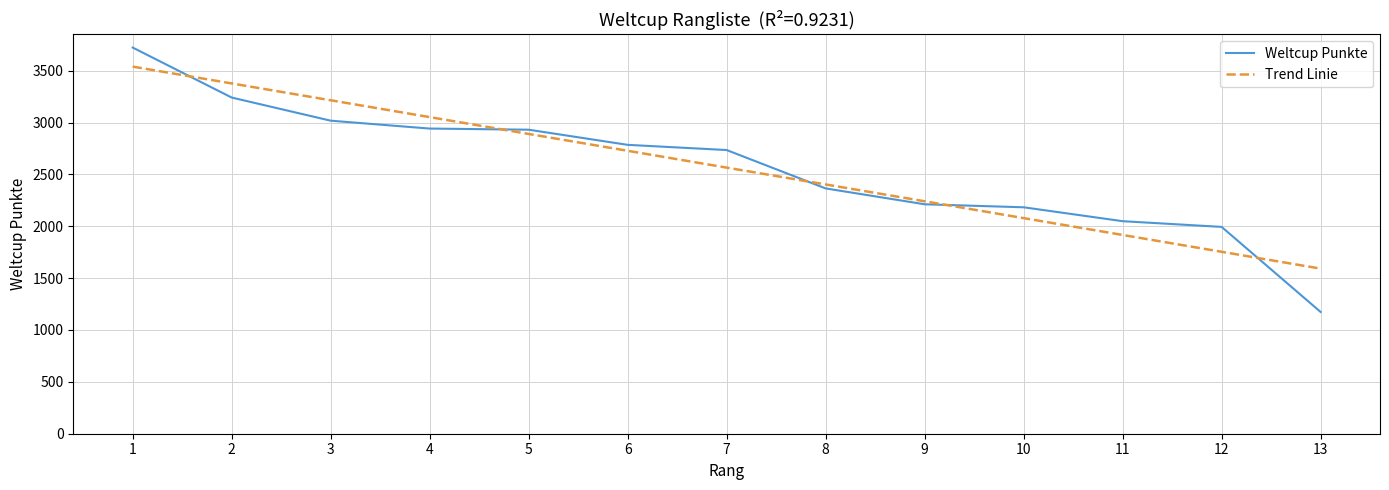

Is this an area chart (filled region under the line)?

No